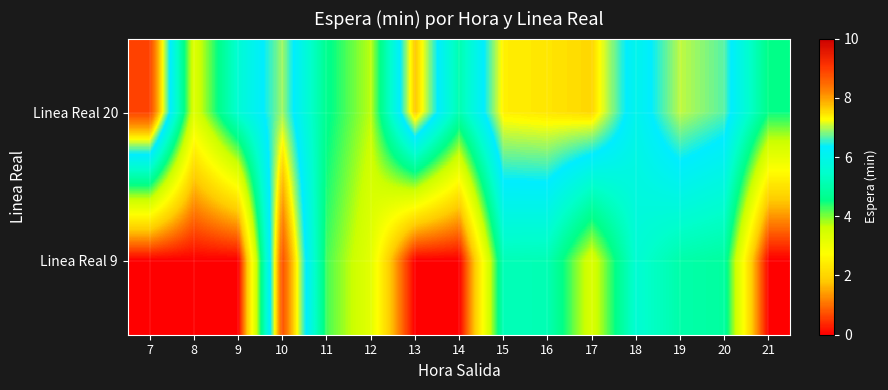

Reading left to right, list all the values displayed in this chart.

Linea Real 20: 7=8.9	8=3.3	9=5.6	10=6.9	11=4.6	12=3.7	13=7.7	14=5.1	15=7.4	16=7.5	17=7.6	18=6.0	19=7.0	20=6.7	21=4.5
Linea Real 9: 7=0.0	8=0.0	9=0.0	10=8.8	11=4.2	12=3.2	13=0.0	14=0.0	15=5.2	16=5.1	17=3.4	18=5.6	19=5.0	20=4.9	21=0.0